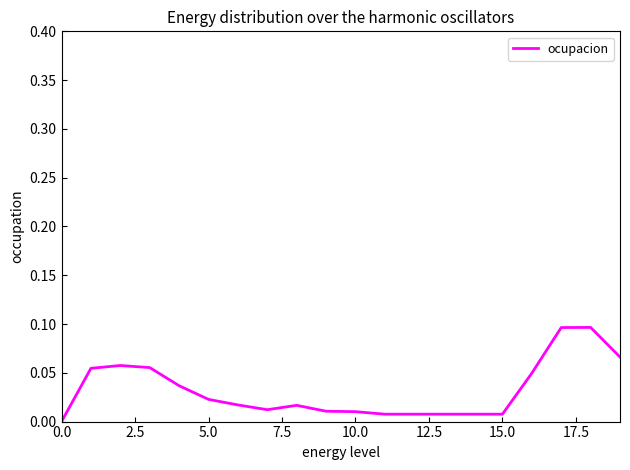

How many series are shown in this chart?

1